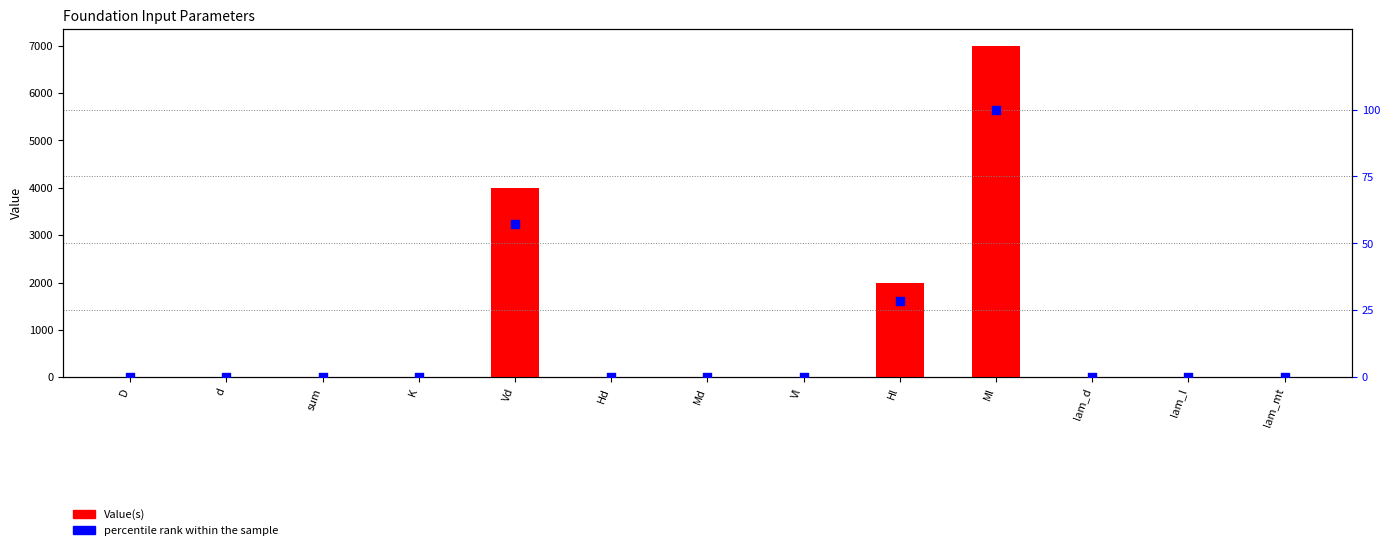

Which series reaches the minimum Y coordinate?

Value(s)